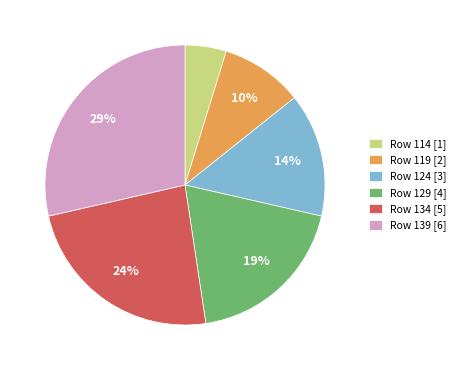

Between Row 114 and Row 139, which is larger?

Row 139